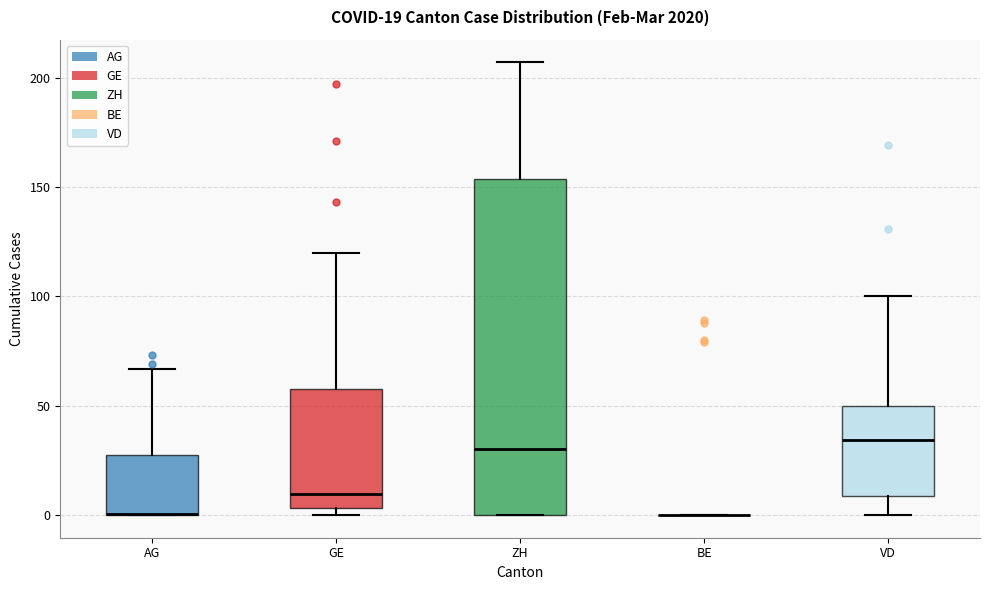

Which box is the tallest, from its lower edge to its upper edge?

ZH